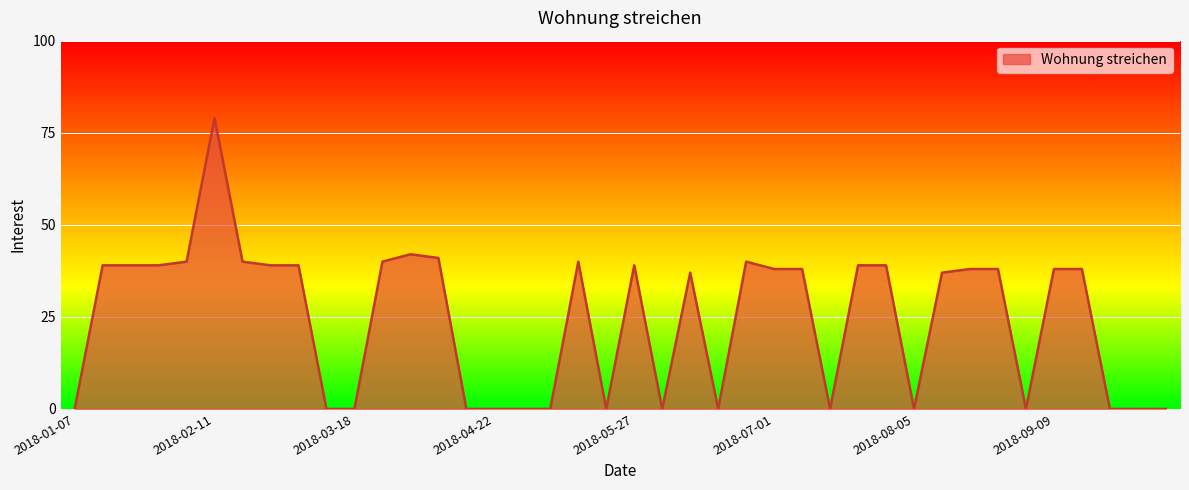

What is the maximum value shown in the chart?

79